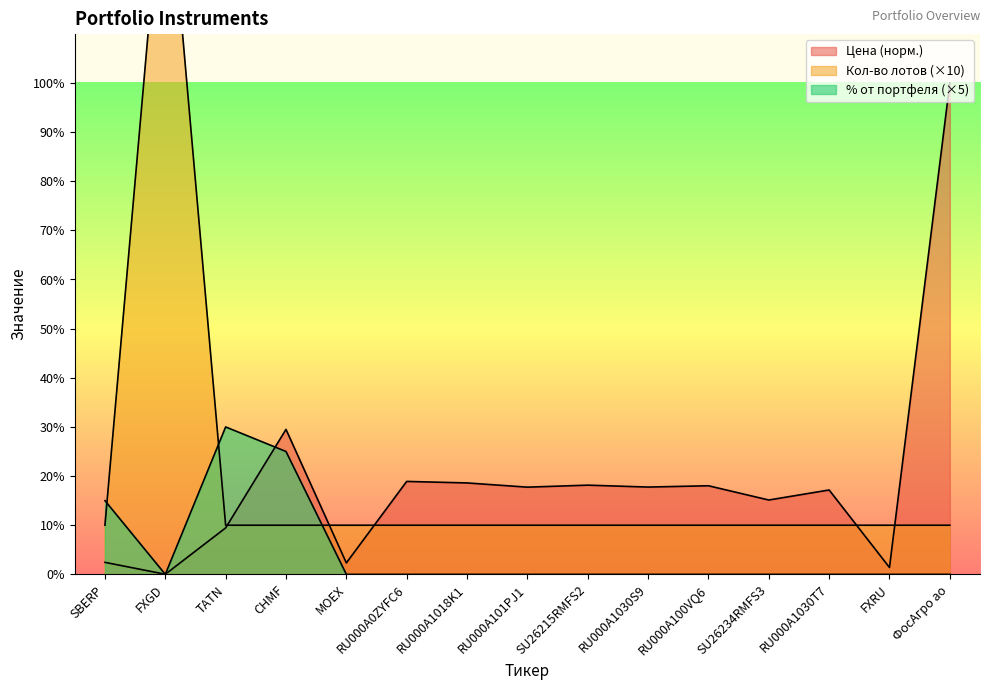

At which label does % от портфеля reach its minimum?

FXGD